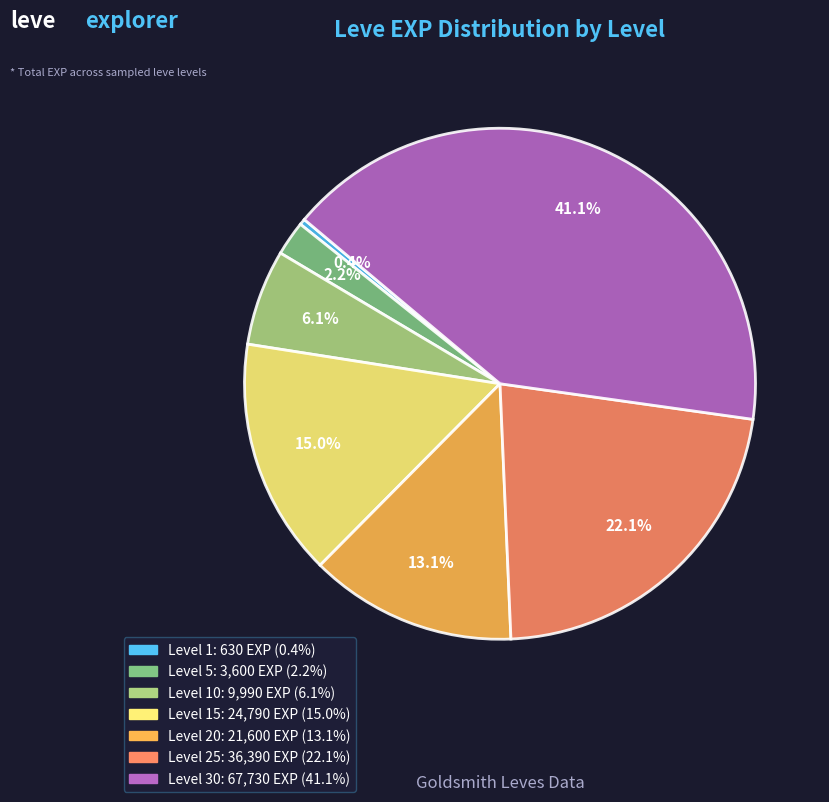

Is there a majority slice in this chart?

No